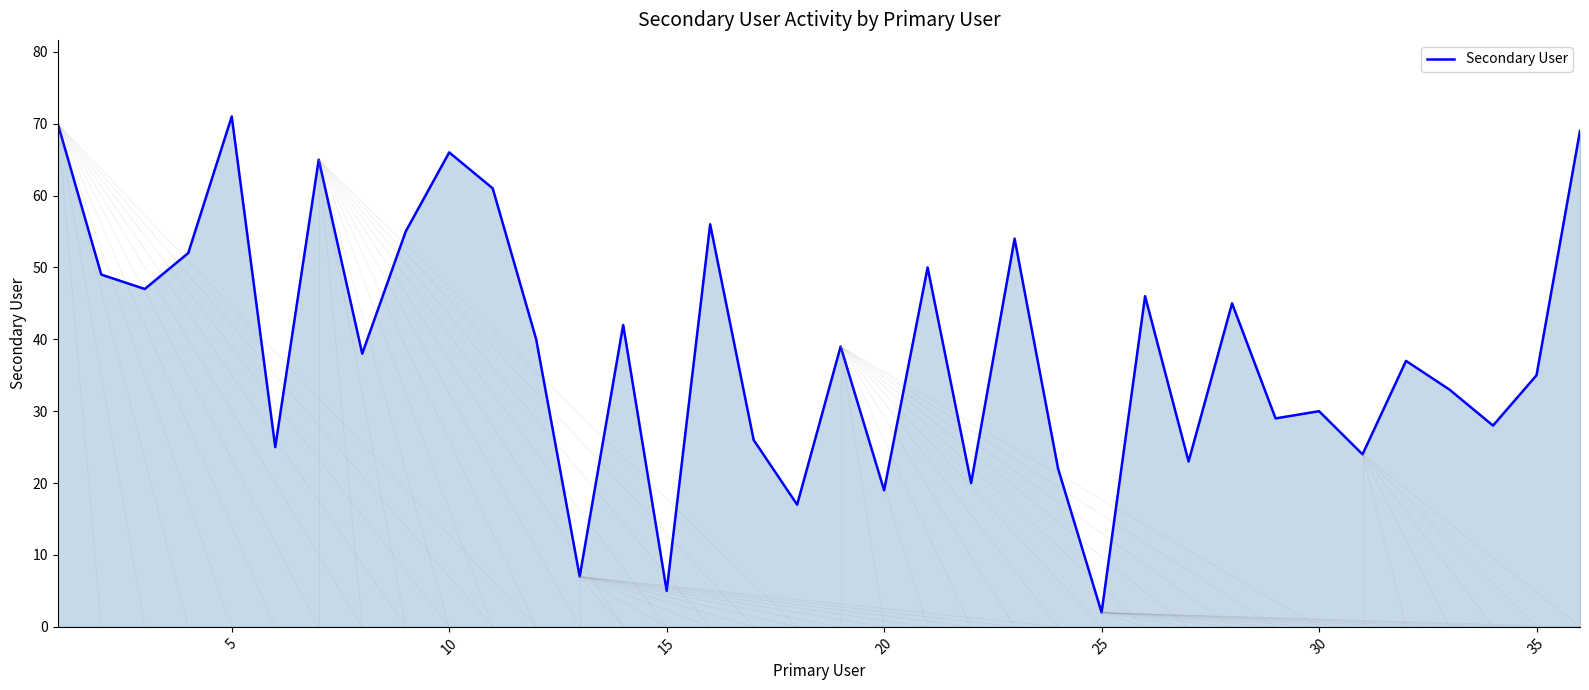

What is the greatest value displayed?

71